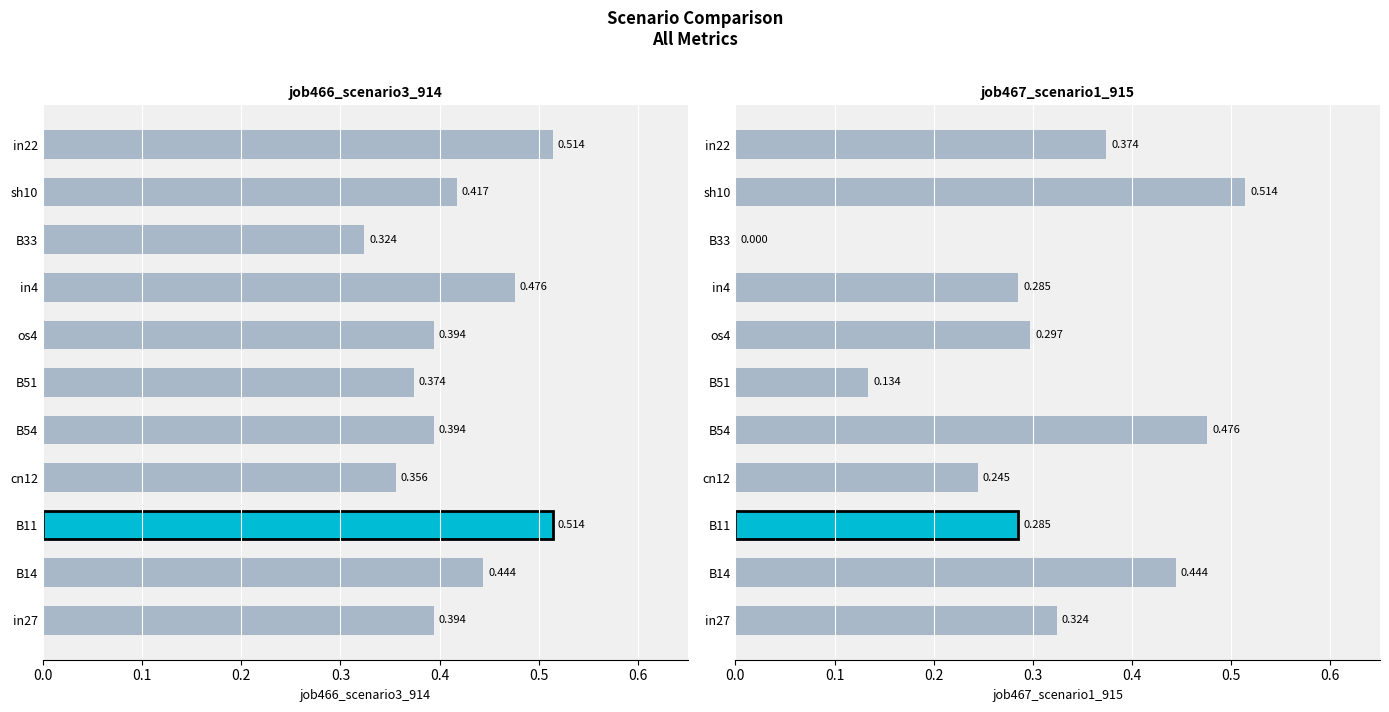

What are all the series names shown in the legend?

job466_scenario3_914, job467_scenario1_915